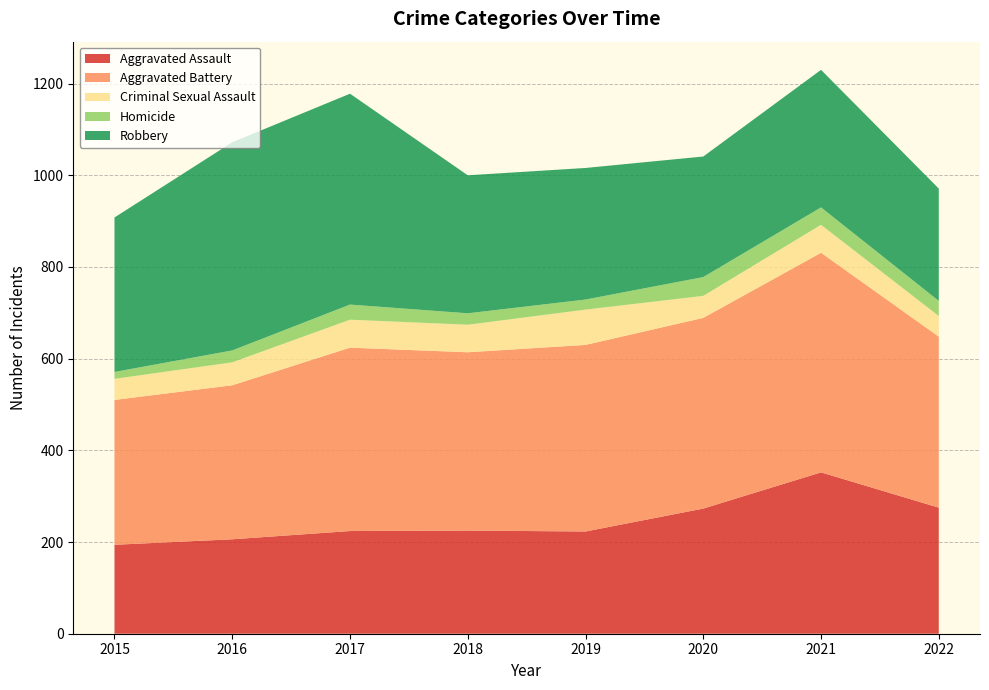

Reading left to right, list all the values displayed in this chart.

Aggravated Assault: 194	206	224	225	223	273	352	275
Aggravated Battery: 316	336	400	389	407	416	479	373
Criminal Sexual Assault: 46	50	61	60	77	48	61	45
Homicide: 15	26	33	25	22	41	38	33
Robbery: 337	454	460	301	287	263	300	245